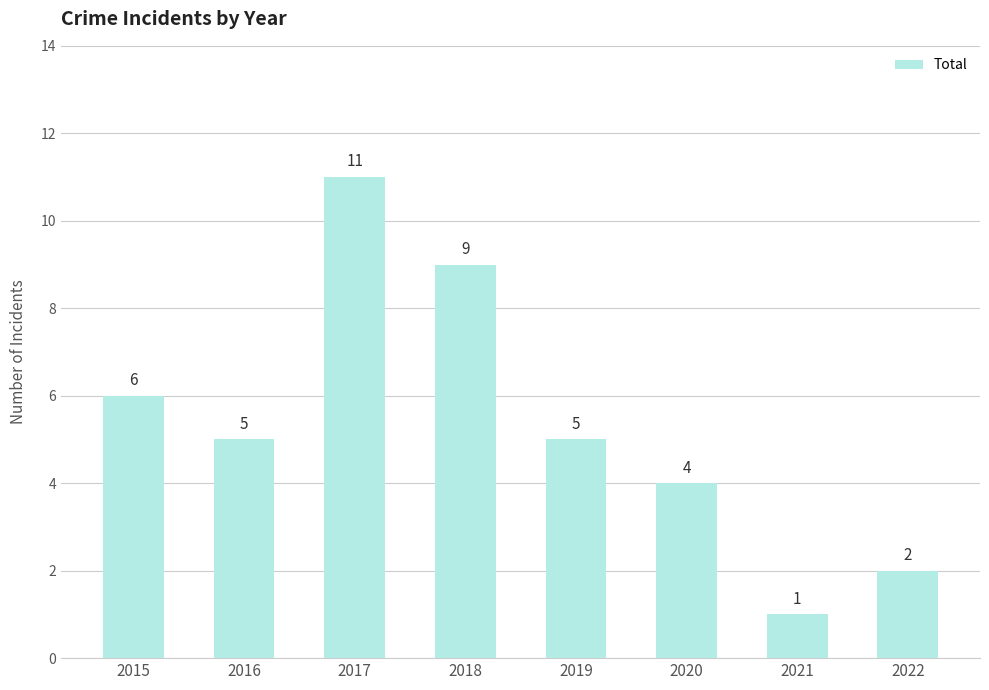

What is the change in value from 2017 to 2022?

-9